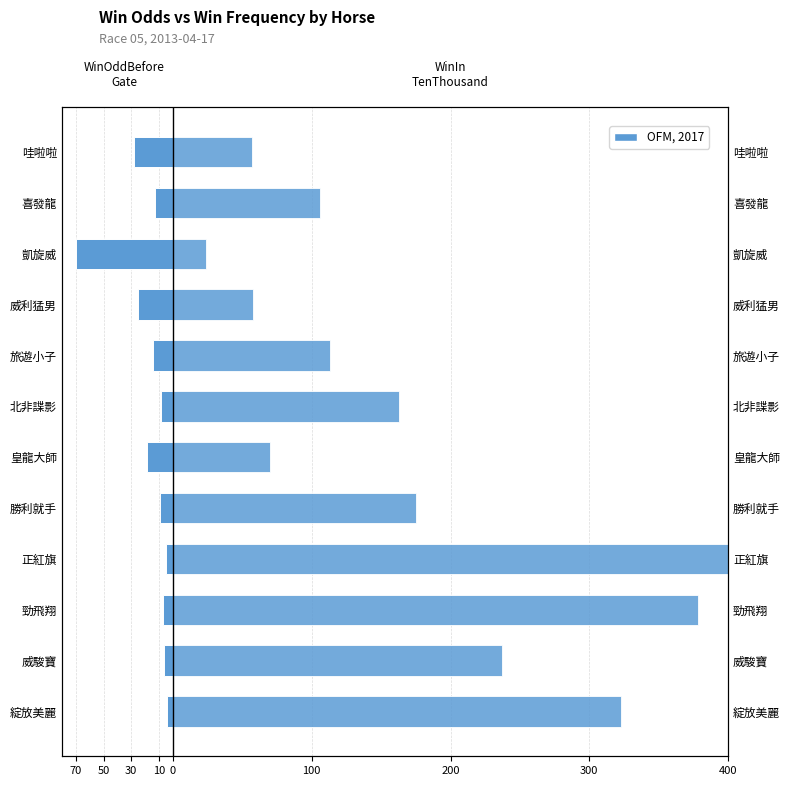

How many groups of bars are there?

12